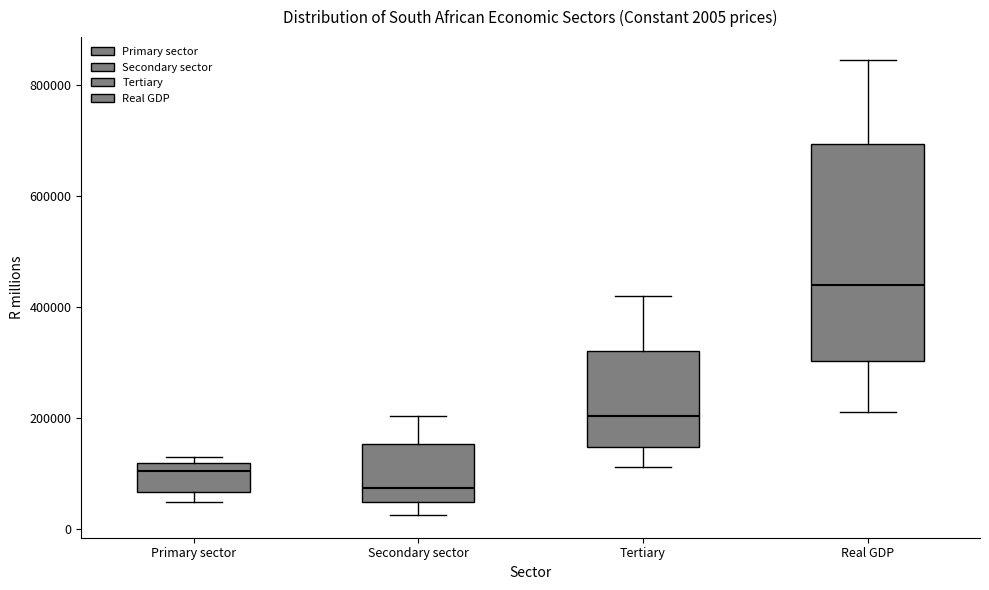

Which box's median line is the highest?

Real GDP